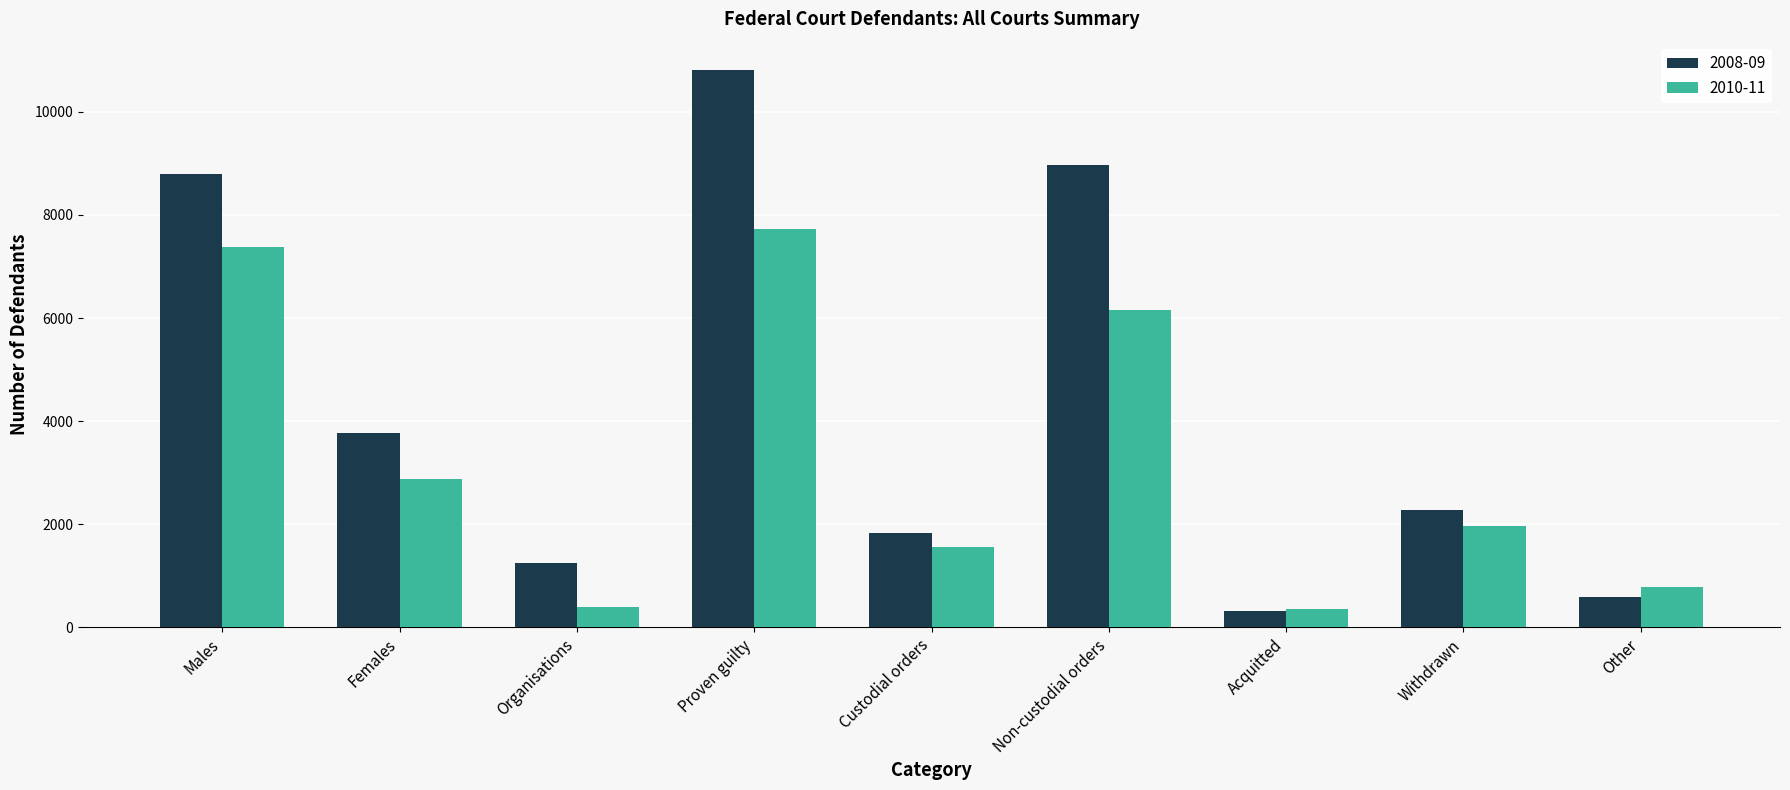

Count the number of categories in the chart.

9